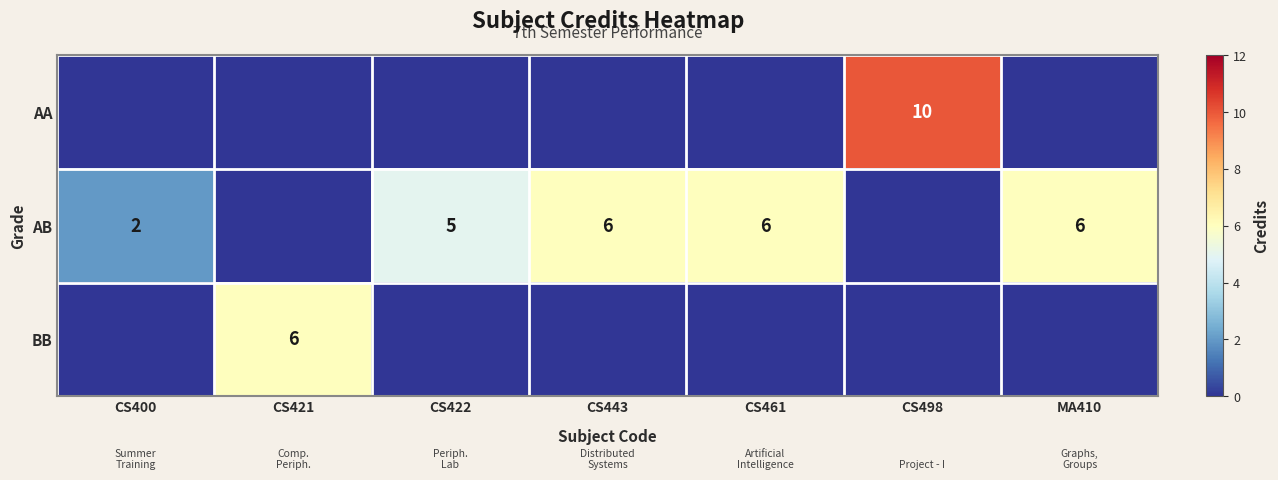

At how many categories does at least one series exceed 1?

7